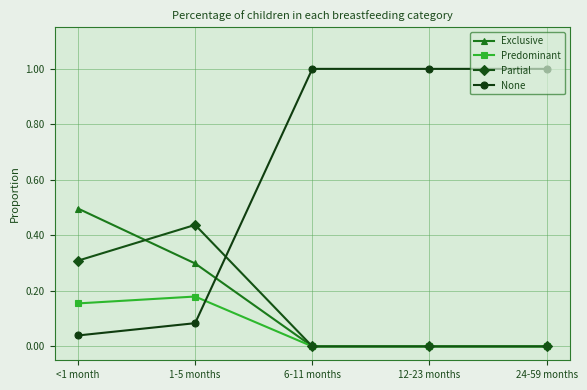

At how many categories does at least one series exceed 0?

5